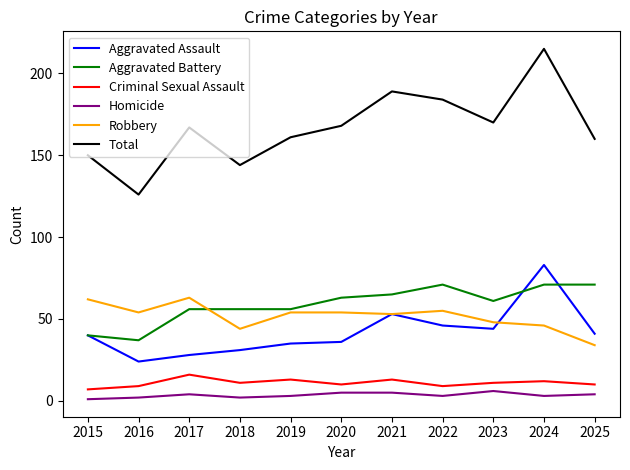

What is the difference between the highest and lowest values at 2023?

164